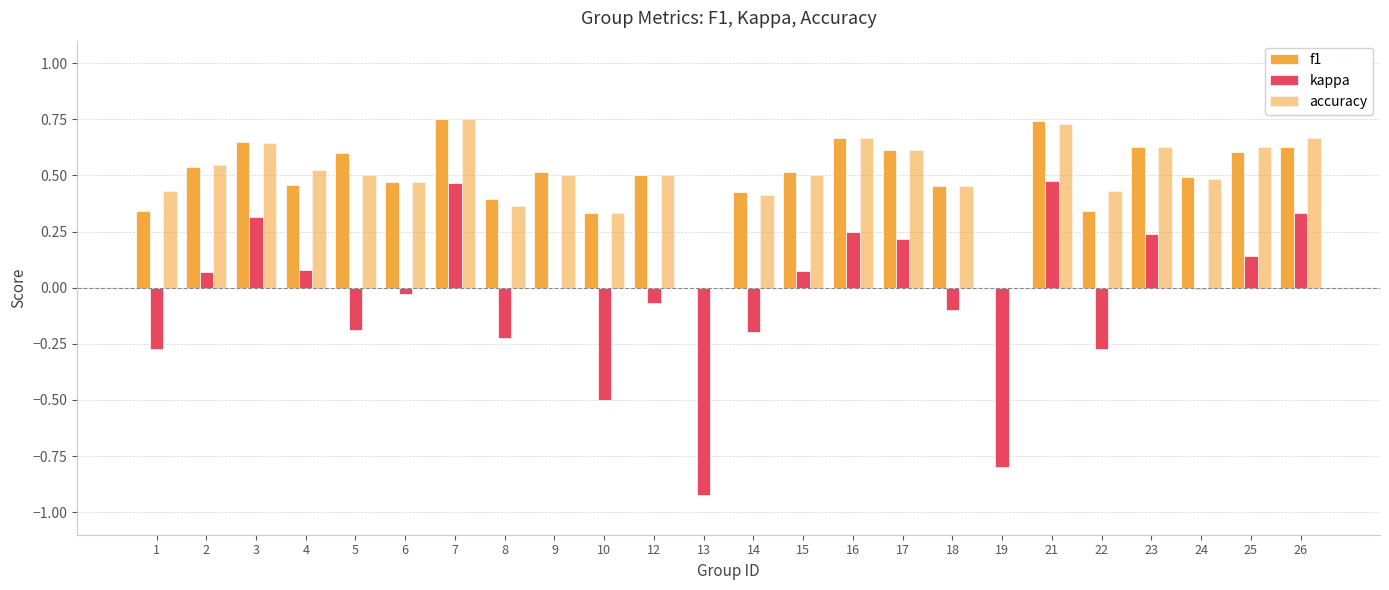

Which series has the largest range (max minus min)?

kappa